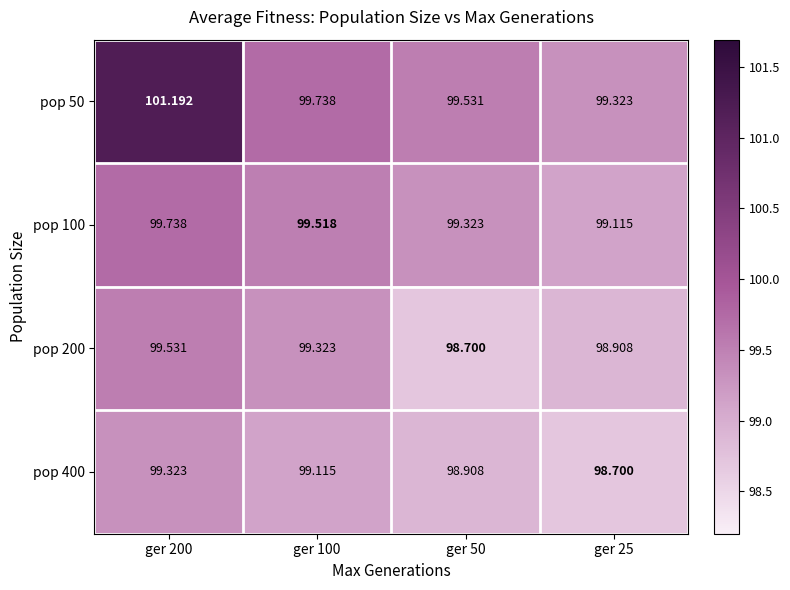

Reading right to left, list all the values displayed in this chart.

pop 50: ger 25=99.3	ger 50=99.5	ger 100=99.7	ger 200=101.2
pop 100: ger 25=99.1	ger 50=99.3	ger 100=99.5	ger 200=99.7
pop 200: ger 25=98.9	ger 50=98.7	ger 100=99.3	ger 200=99.5
pop 400: ger 25=98.7	ger 50=98.9	ger 100=99.1	ger 200=99.3